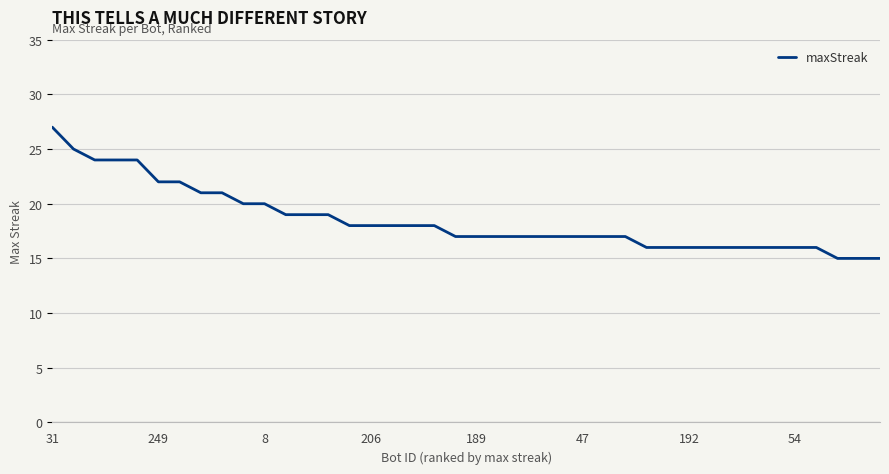

What is the minimum value shown in the chart?

15